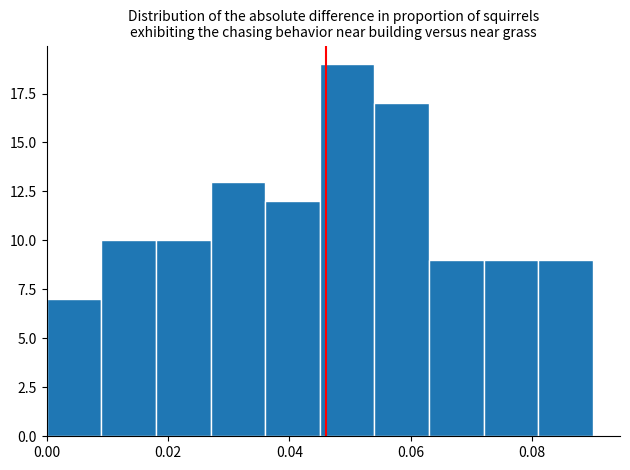

Reading left to right, list every bar in this chart as the range it spans on the x-axis followed by its height. Neither the bar edges nor the heights are printed on the chart, so give them approximately, as read against the axes.

0.000 to 0.009: 7
0.009 to 0.018: 10
0.018 to 0.027: 10
0.027 to 0.036: 13
0.036 to 0.045: 12
0.045 to 0.054: 19
0.054 to 0.063: 17
0.063 to 0.072: 9
0.072 to 0.081: 9
0.081 to 0.090: 9